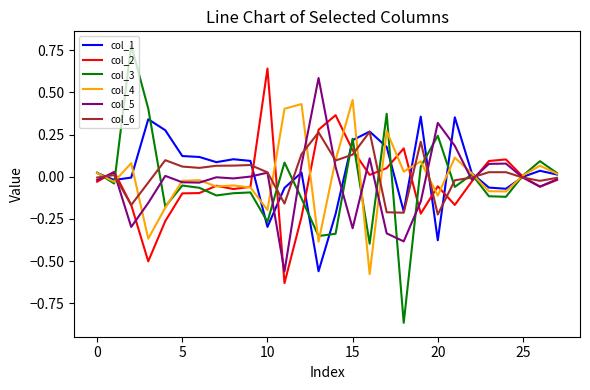

Which series has the largest range (max minus min)?

col_3